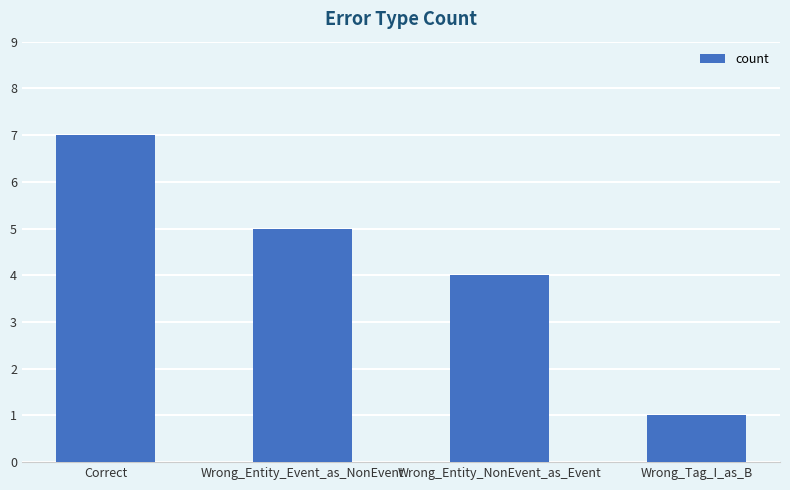

What is the label of the 1st bar from the right?

Wrong_Tag_I_as_B